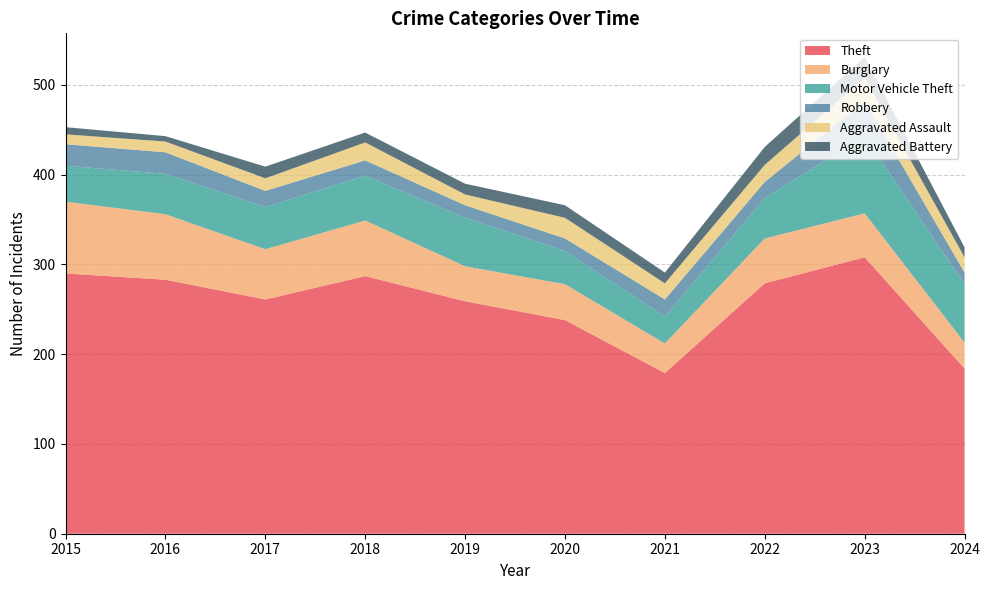

Reading left to right, list all the values displayed in this chart.

Theft: 290	283	261	287	259	238	179	279	308	184
Burglary: 80	73	56	62	39	40	33	50	49	29
Motor Vehicle Theft: 40	45	47	50	54	37	30	45	86	65
Robbery: 24	24	18	17	14	14	19	18	39	13
Aggravated Assault: 11	12	14	20	12	23	18	19	26	17
Aggravated Battery: 8	6	13	11	12	14	12	20	23	11